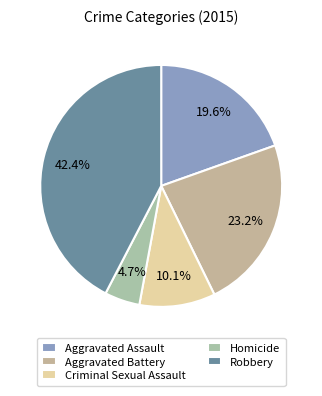

To the nearest percent, what portion does Homicide represent?

5%